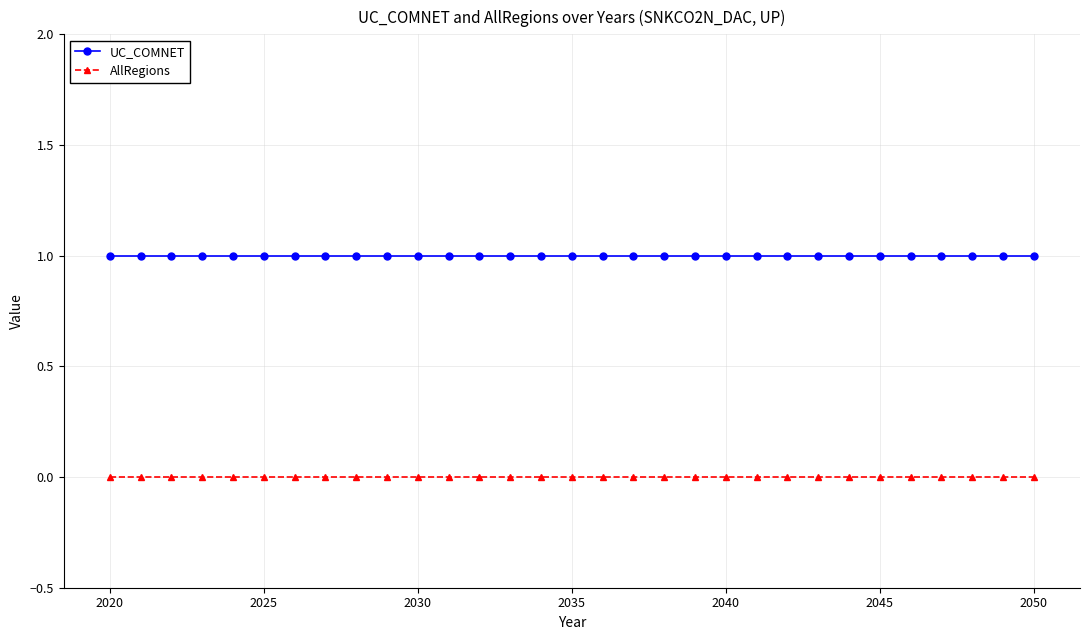

List the series in order of their overall mean, lowest first.

AllRegions, UC_COMNET